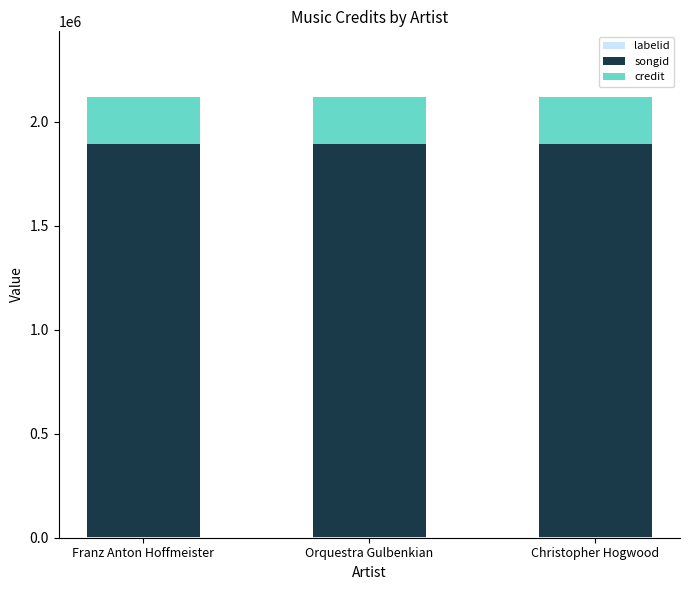

Is it true that labelid equals 5548 at Franz Anton Hoffmeister?

True